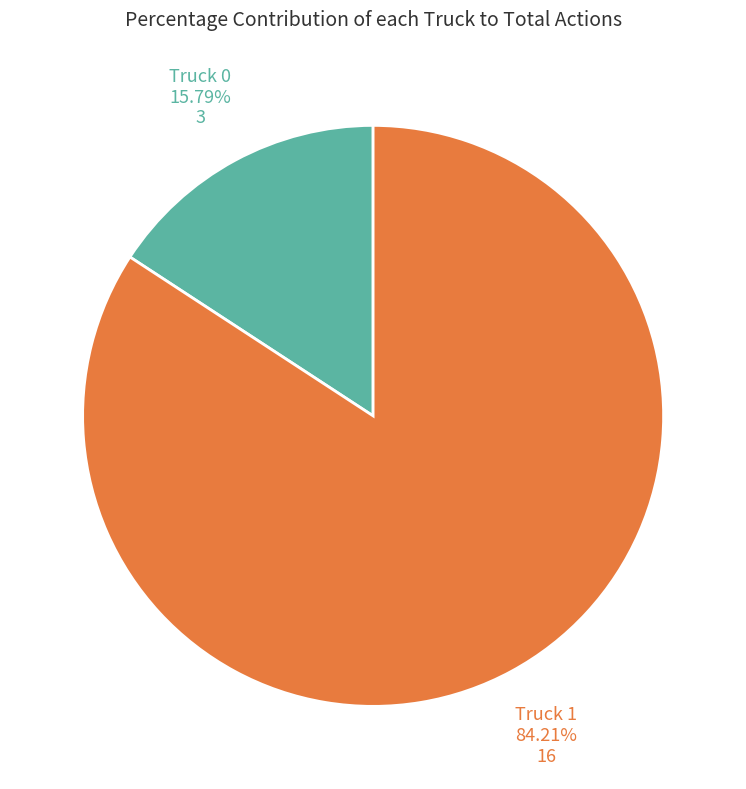

What portion of the pie excludes Truck 0?

84.2%